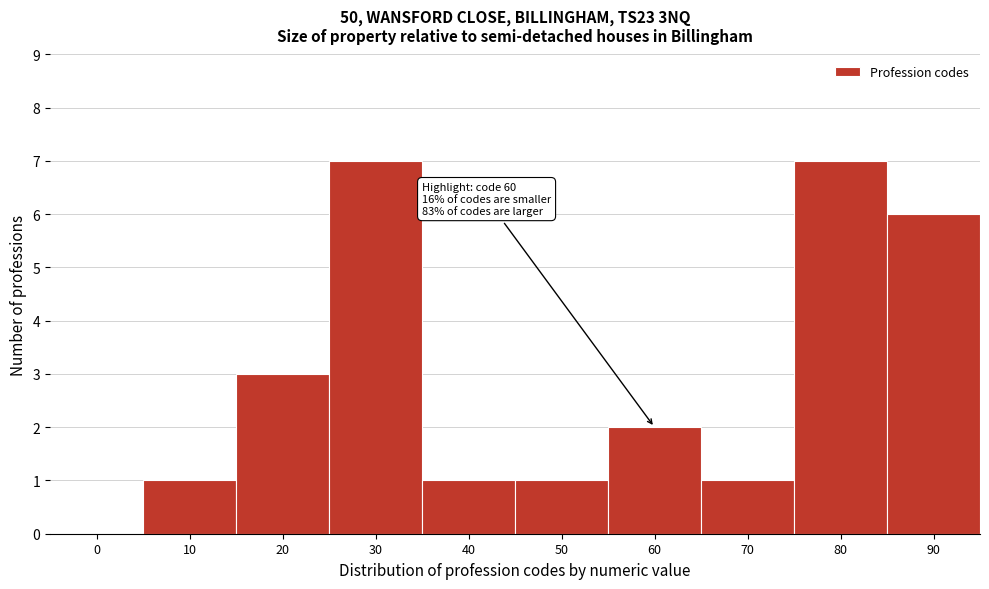

Reading left to right, what are all the values shown in this chart?

0=0	10=1	20=3	30=7	40=1	50=1	60=2	70=1	80=7	90=6